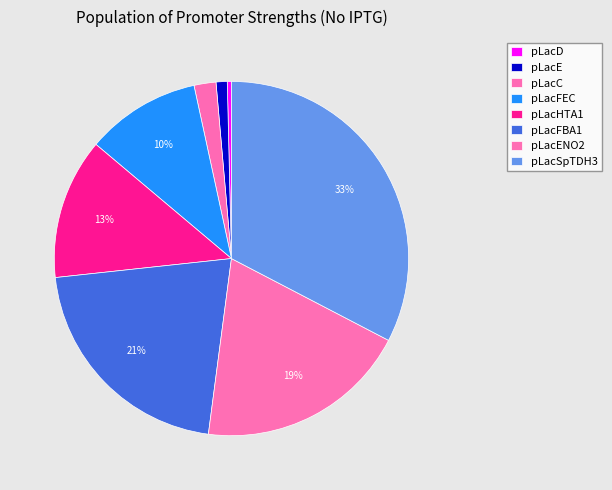

Is there any slice that represents more than half of the pie?

No